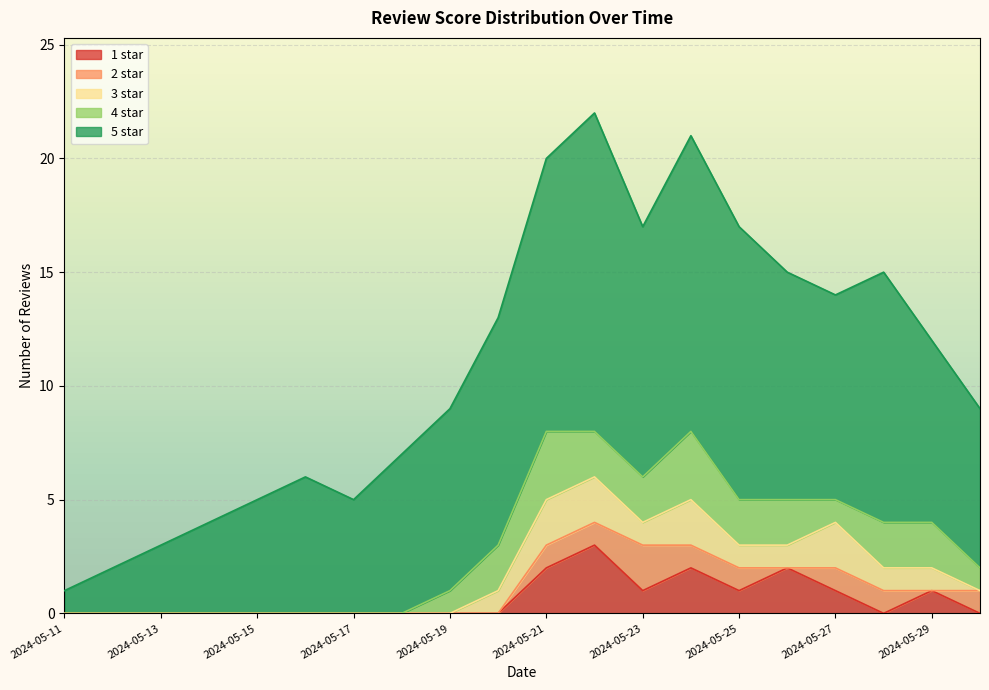

How many series are shown in this chart?

5